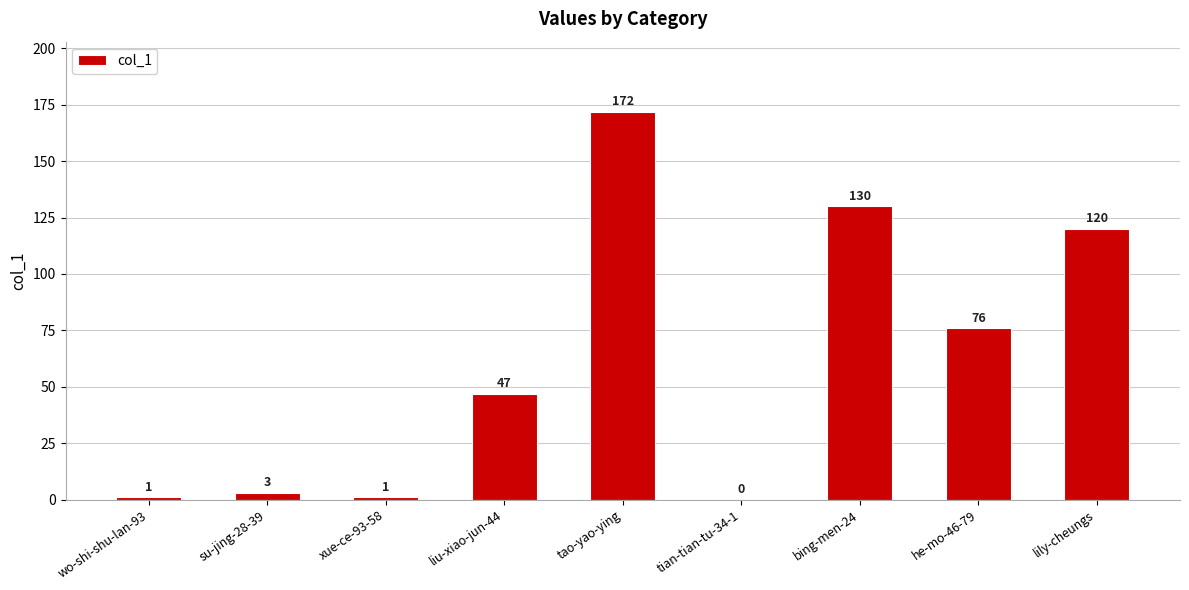

Reading left to right, extract all data points from this chart.

1	3	1	47	172	0	130	76	120